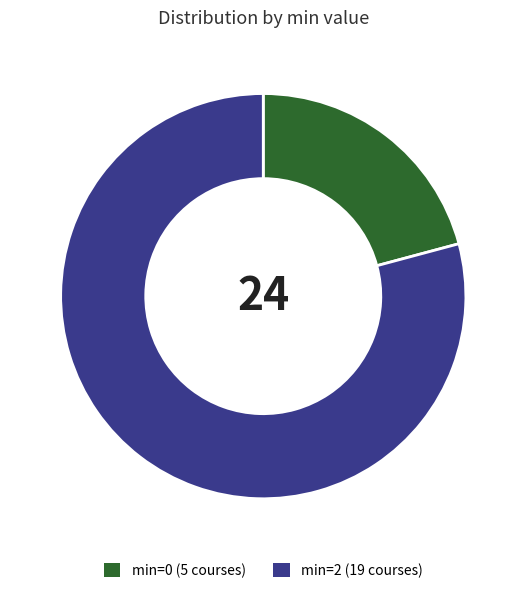

True or false: min=0 accounts for 21% of the total.

True